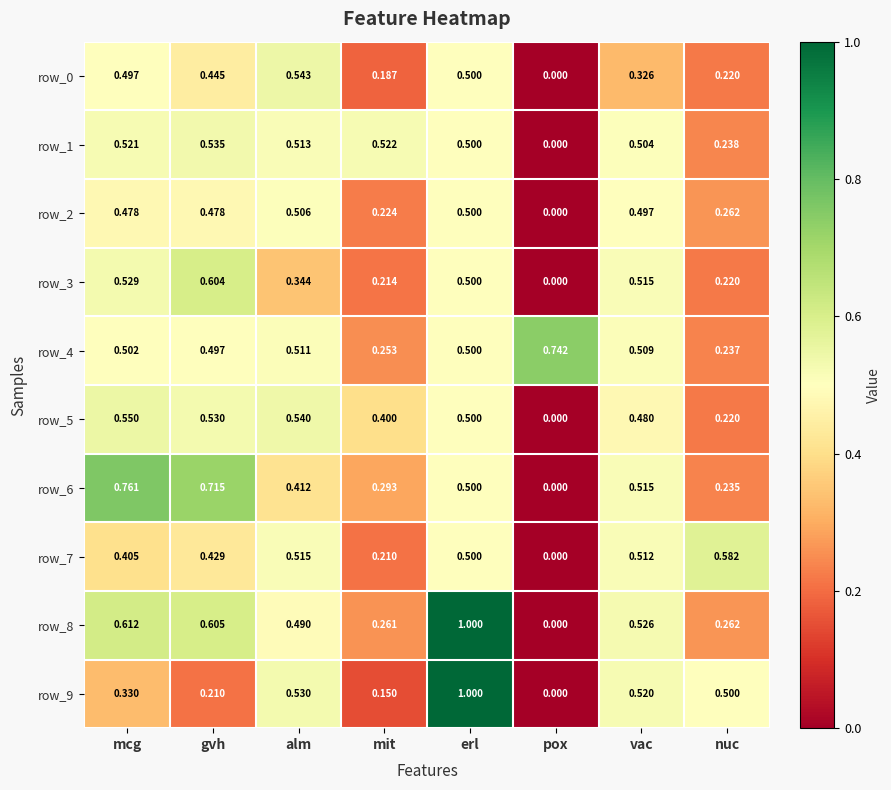

At how many categories does at least one series exceed 0?

8